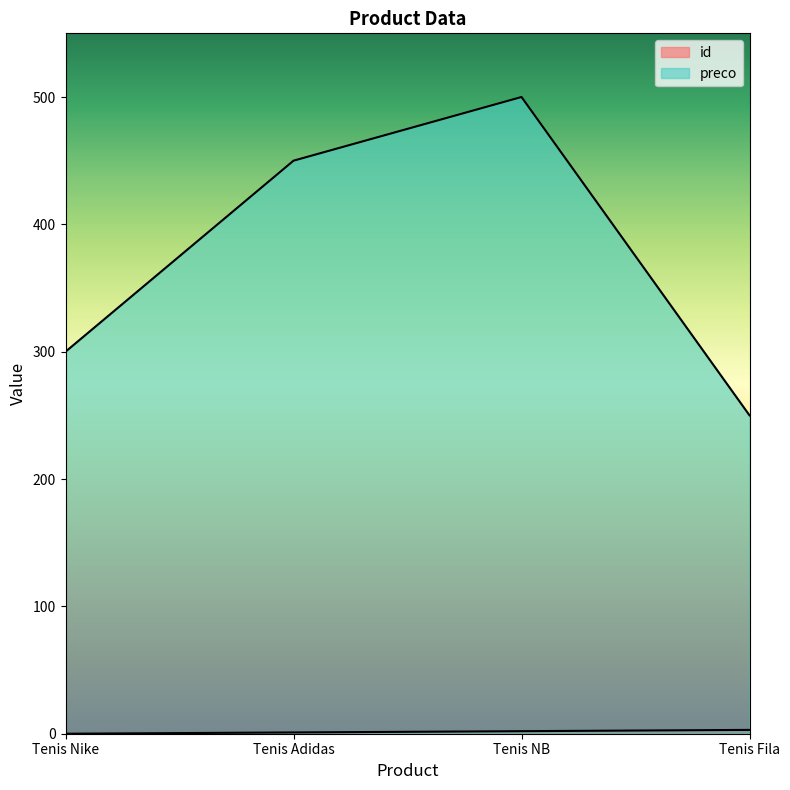

Rank the series by their average value, from lowest to highest.

id, preco